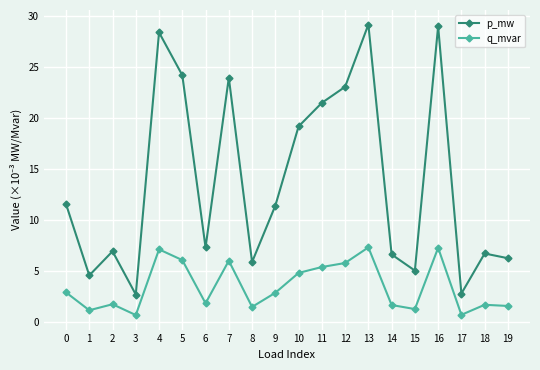

Which series has the largest range (max minus min)?

p_mw